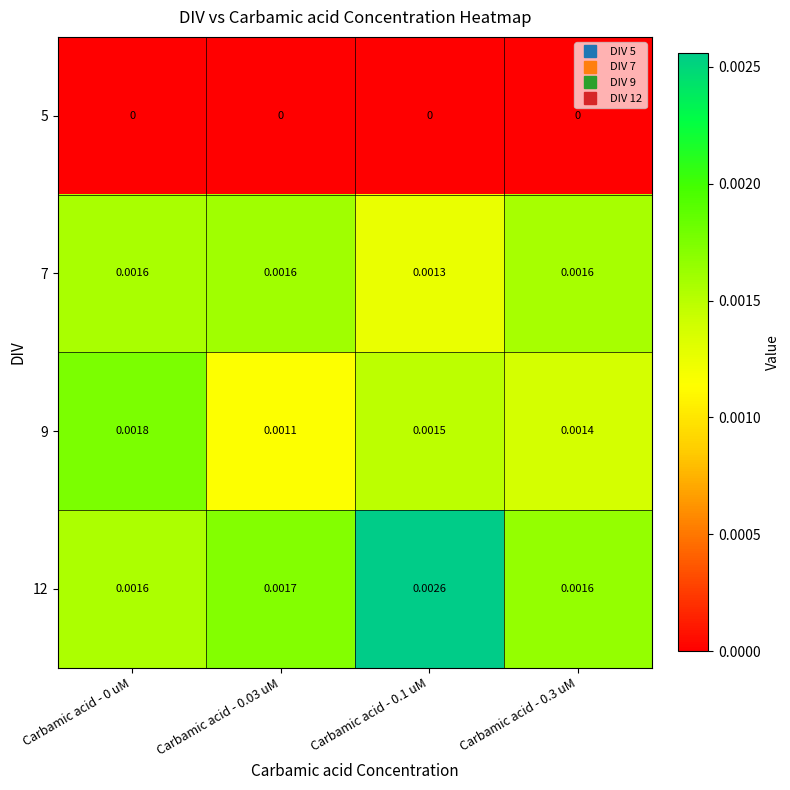

Is the value of 12 at Carbamic acid - 0.1 uM greater than the value of 7 at Carbamic acid - 0.1 uM?

Yes